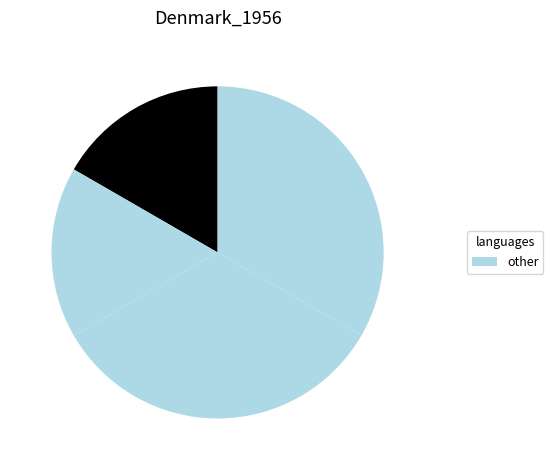

To the nearest percent, what is the average slice percentage?

17%